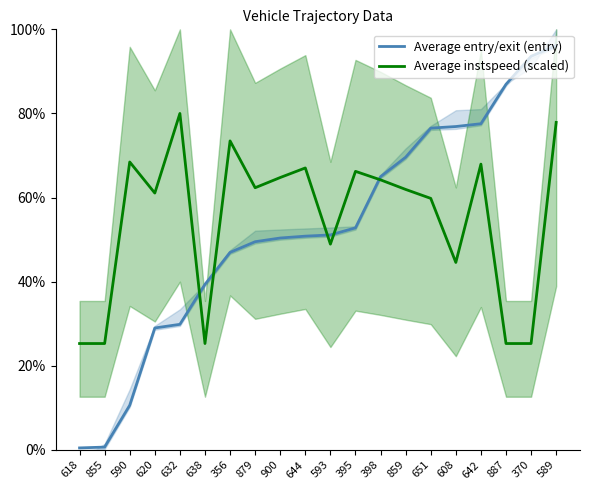

What is the difference between the maximum and minimum values in the Average entry/exit (entry) series?

95.6